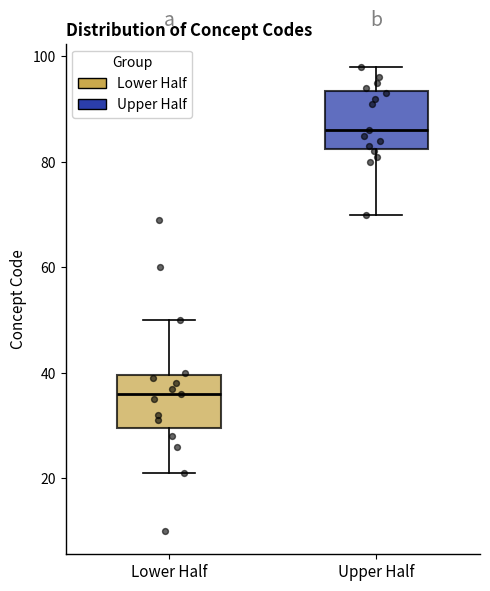

Where is the lower edge of the box for Upper Half on the y-axis? The values are not printed on the chart, so give them approximately, as read against the axis.

82